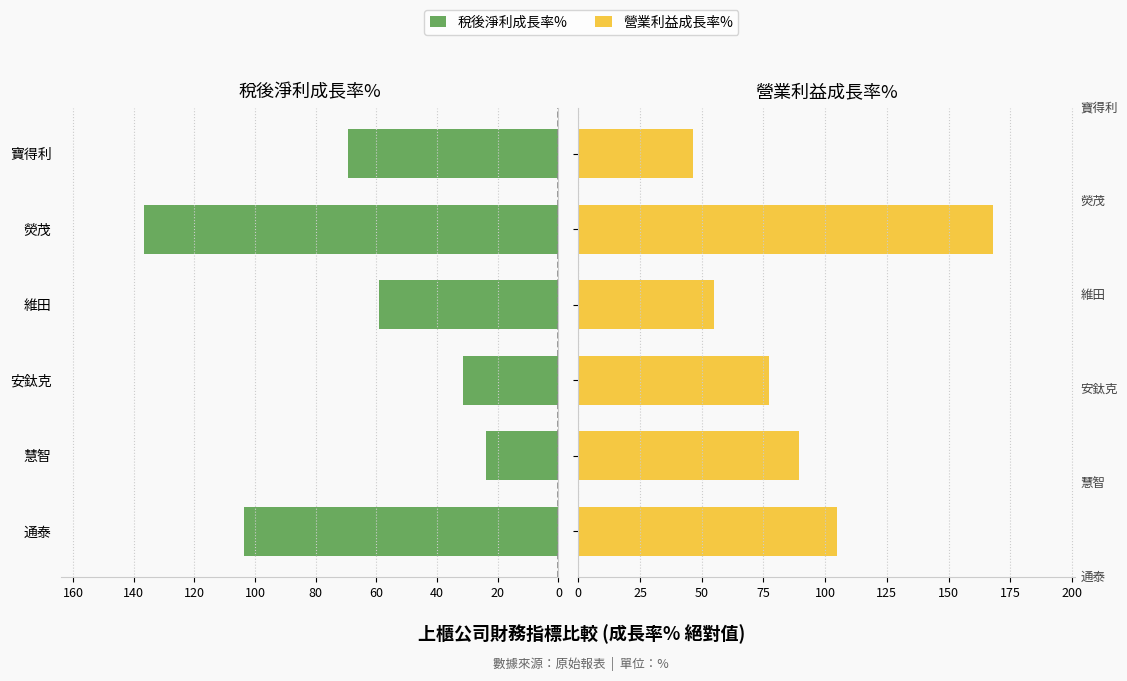

Rank the series by their maximum value, from highest to lowest.

營業利益成長率%, 稅後淨利成長率%